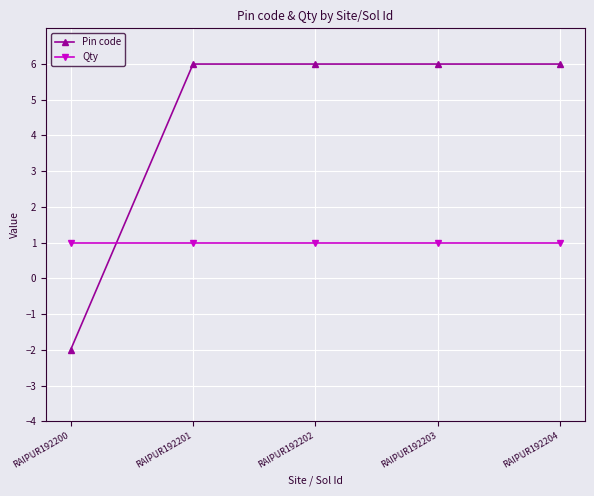

What are all the series names shown in the legend?

Pin code, Qty